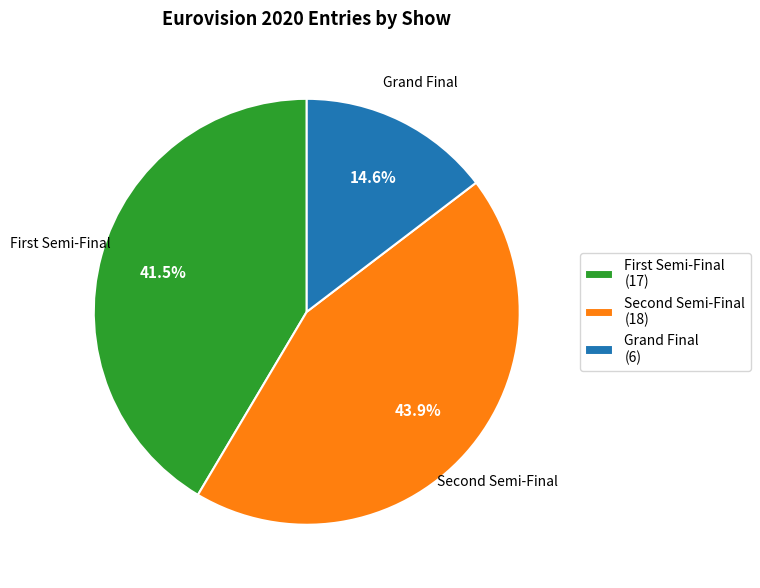

Is there any slice that represents more than half of the pie?

No